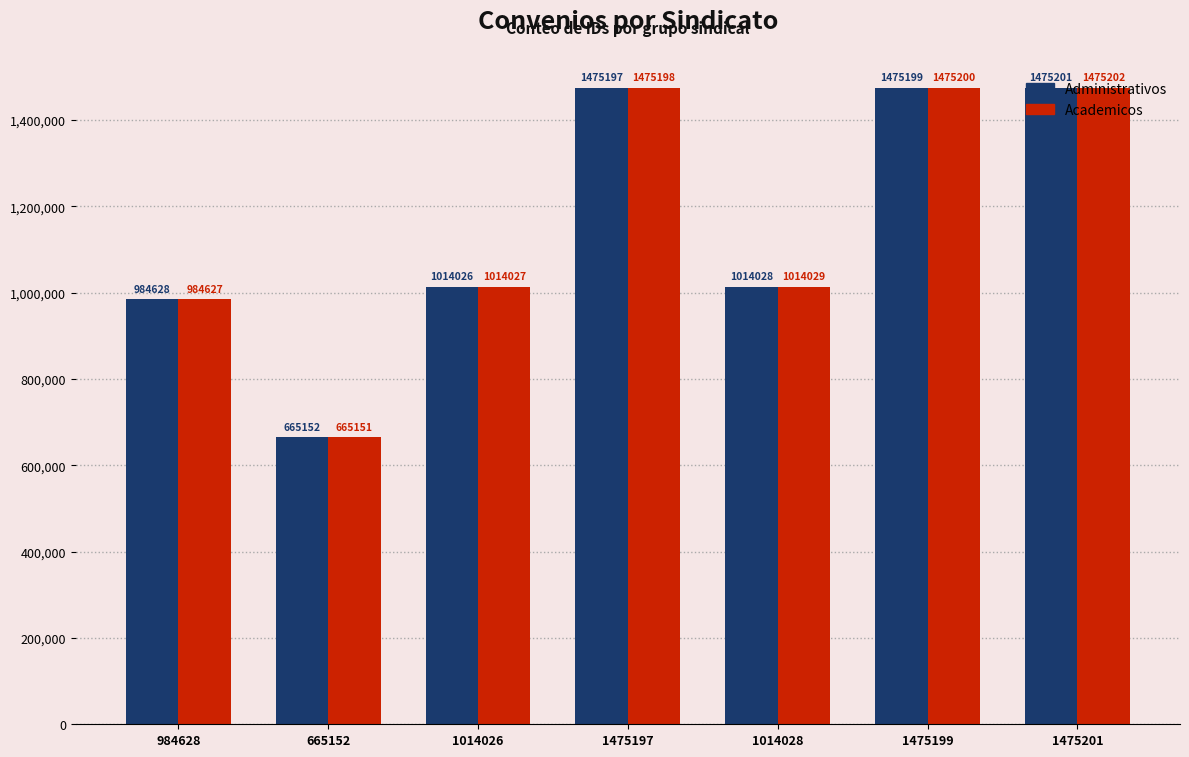

What is the total value across all series at 1014026?

2028053